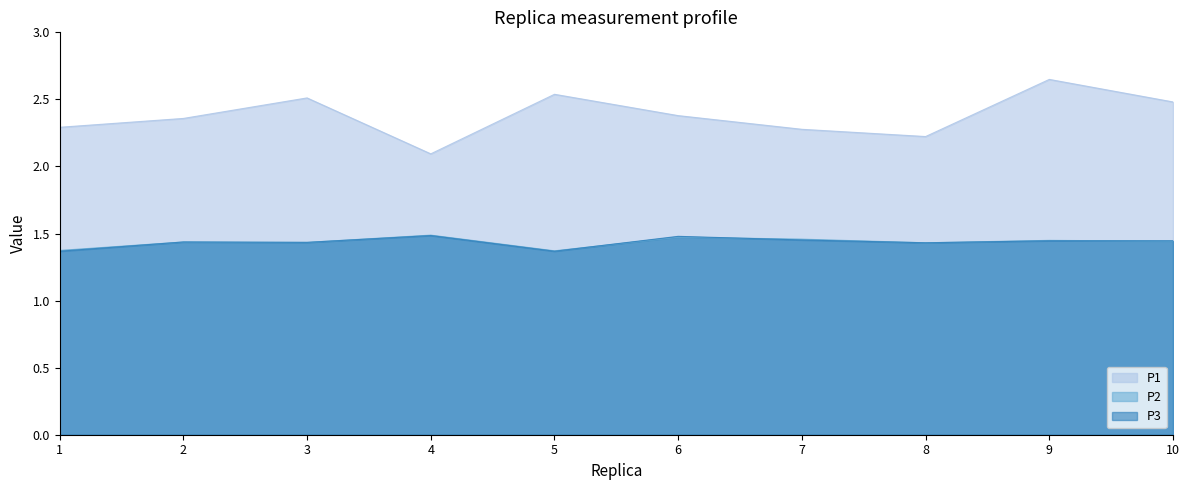

List the series in order of their peak value, highest first.

P1, P2, P3